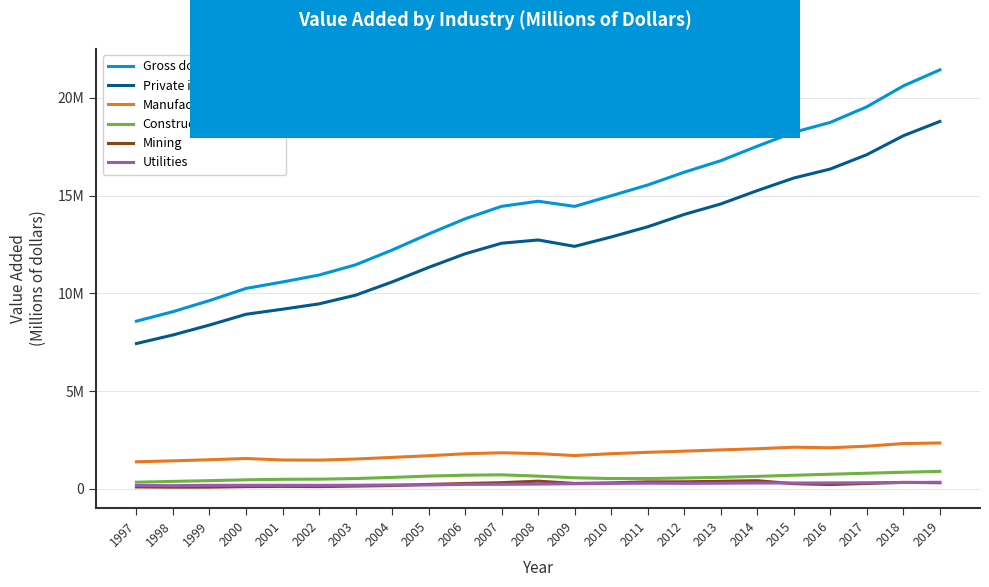

Which series has the widest spread of values?

Gross domestic product